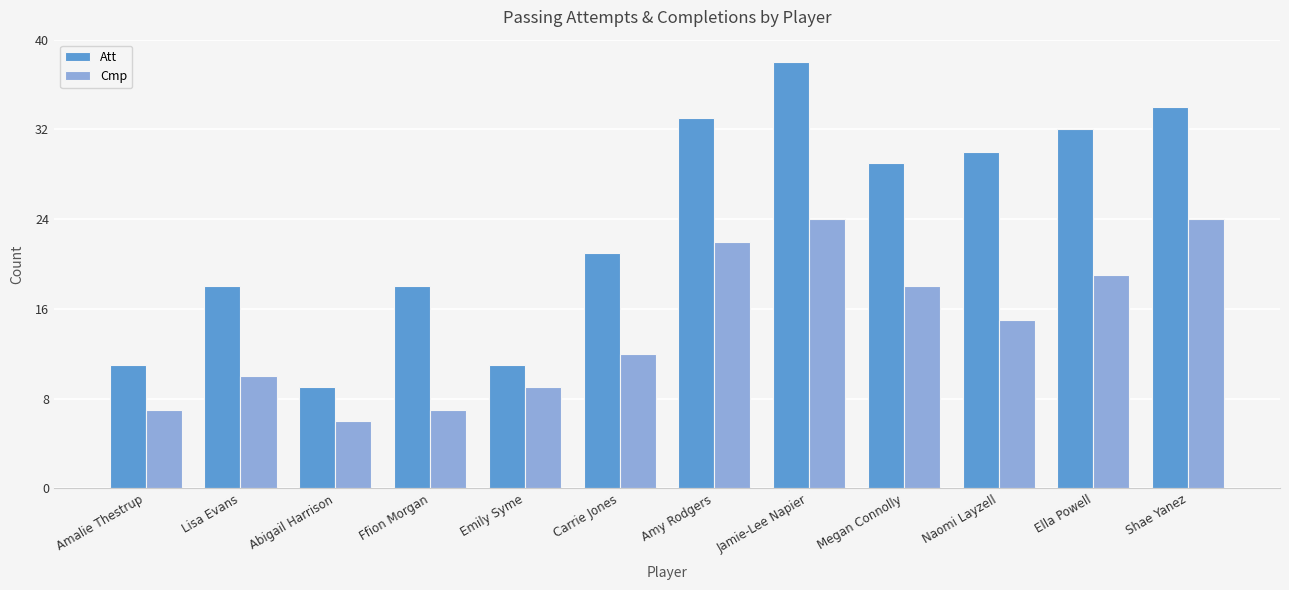

Which series has the widest spread of values?

Att